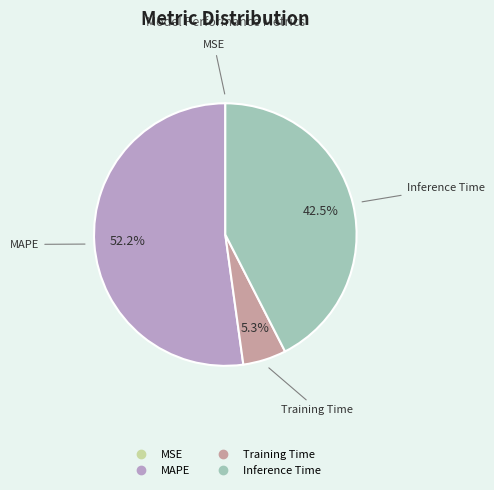

Is there any slice that represents more than half of the pie?

Yes